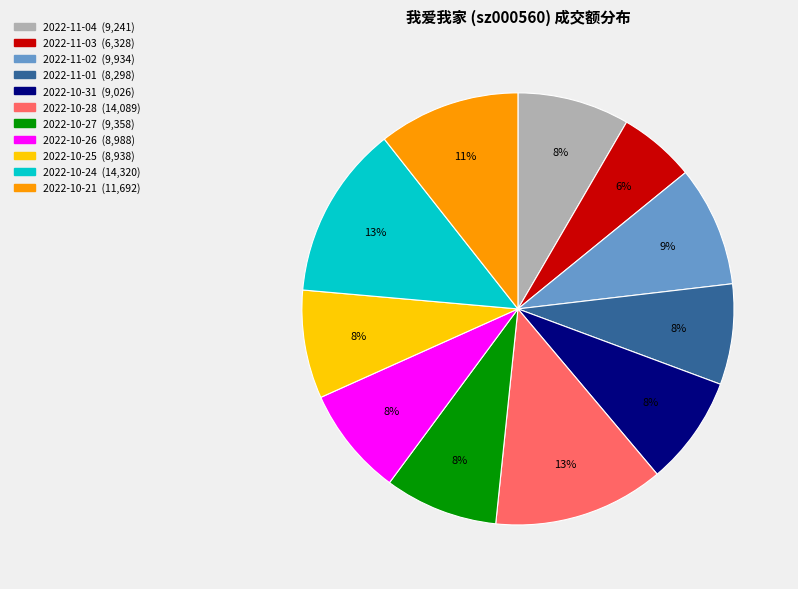

Is the sum of 2022-11-02 and 2022-10-26 greater than half?

No